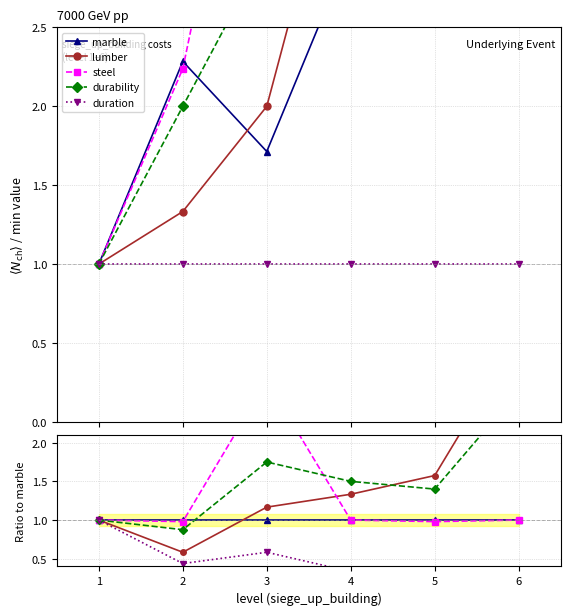

What is the average value of the duration series?

0.5